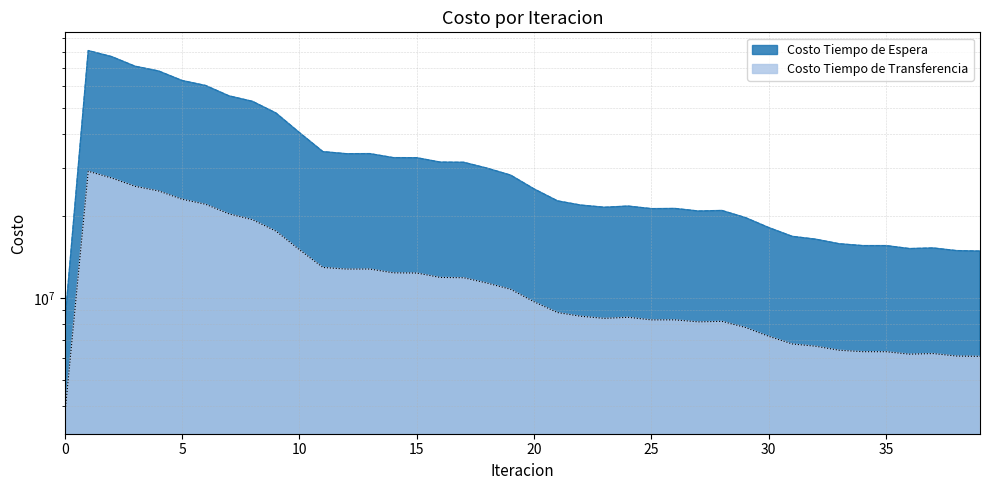

How many data points in Costo Tiempo de Espera are above 25129804?

20